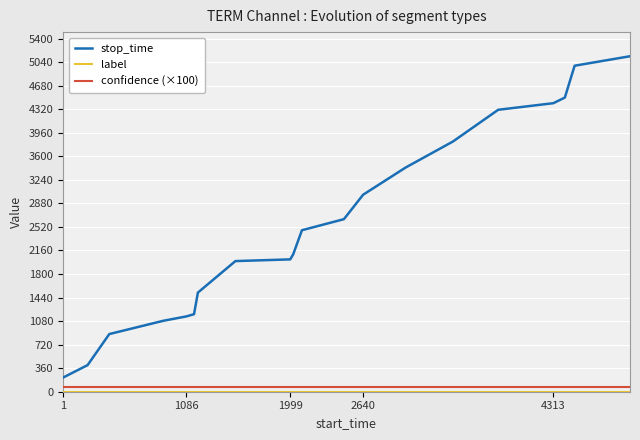

At 2640, list the series in order from smallest to largest.

label, confidence (×100), stop_time